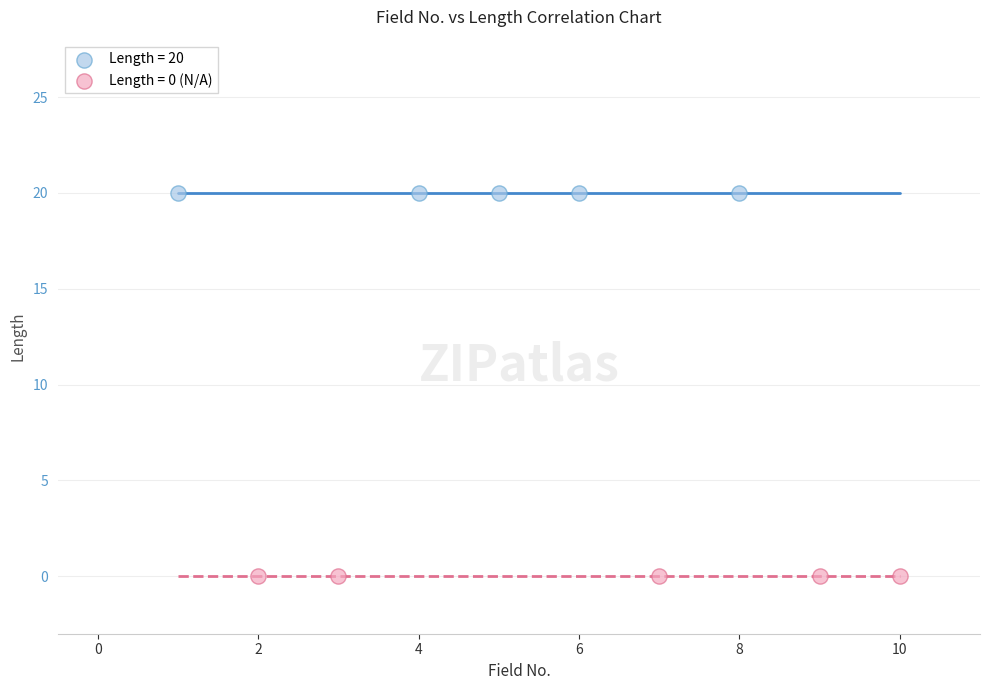

Which series reaches the maximum Y coordinate?

Length = 20